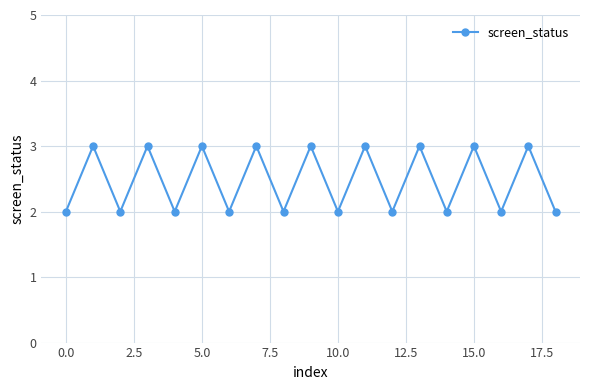

What is the sum of all values?

47